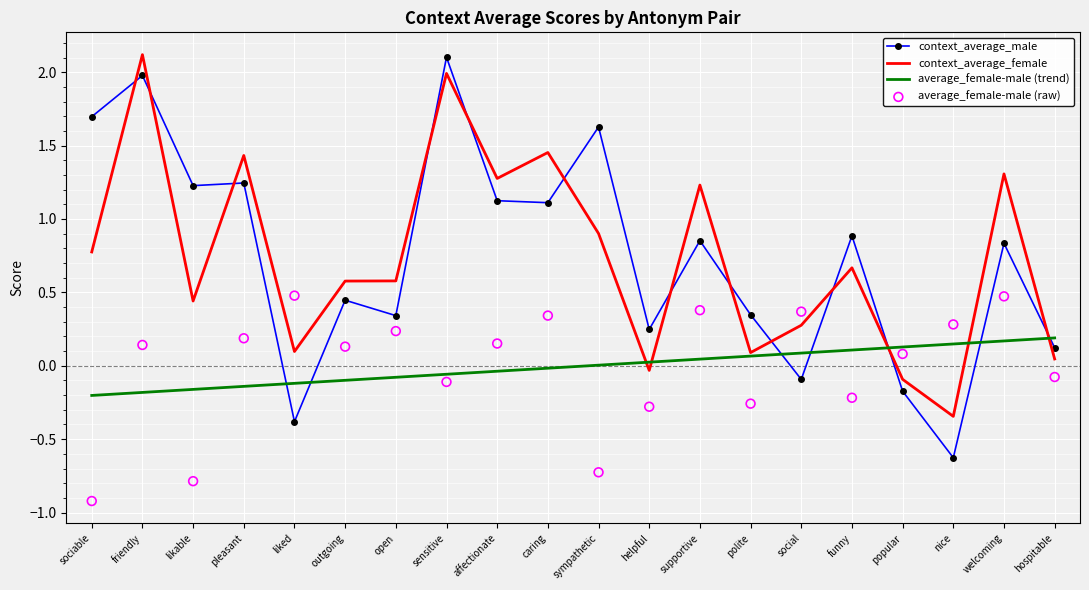

What are all the series names shown in the legend?

context_average_male, context_average_female, average_female-male (trend), average_female-male (raw)